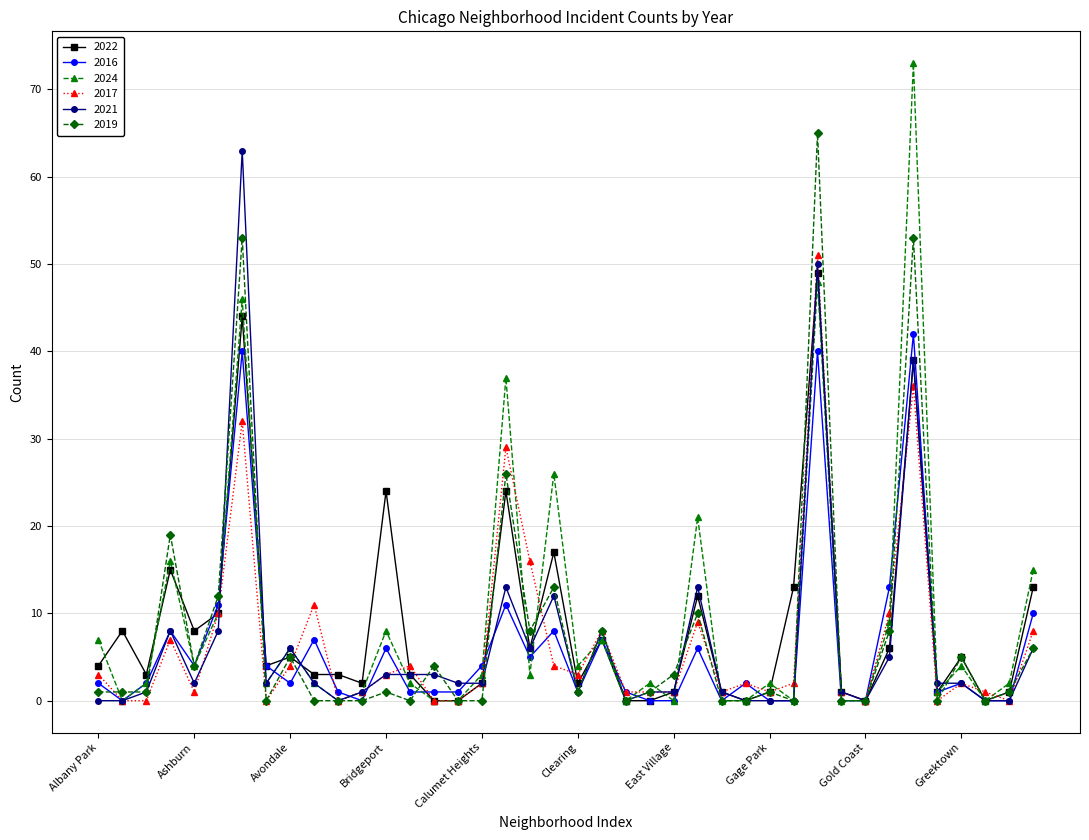

Which series has the largest range (max minus min)?

2024